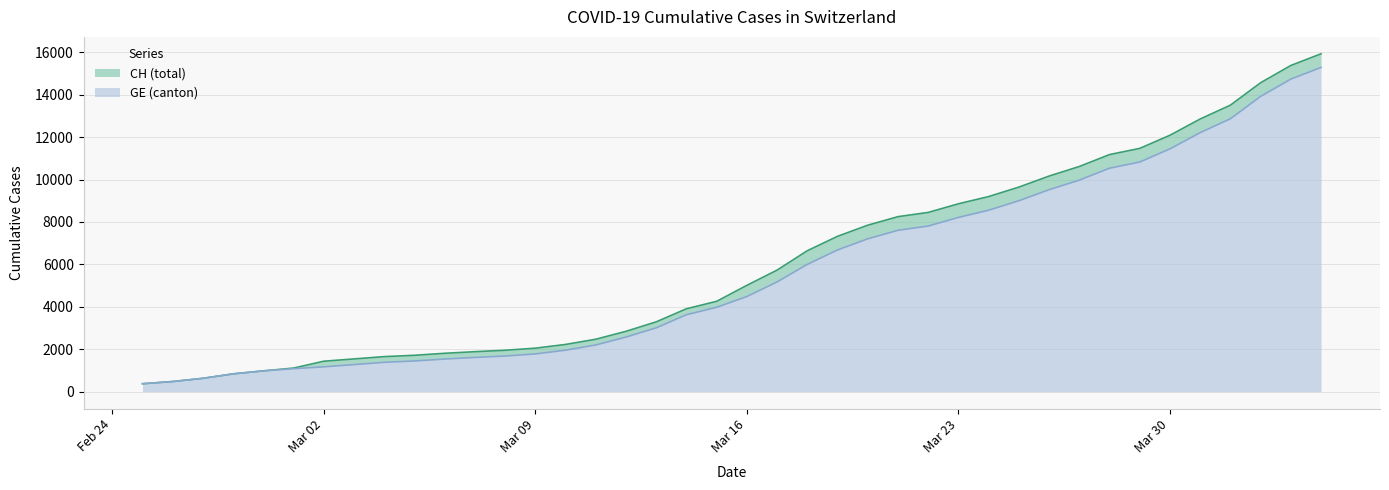

The GE series shows 9520 at 2020-03-26. True or false?

True